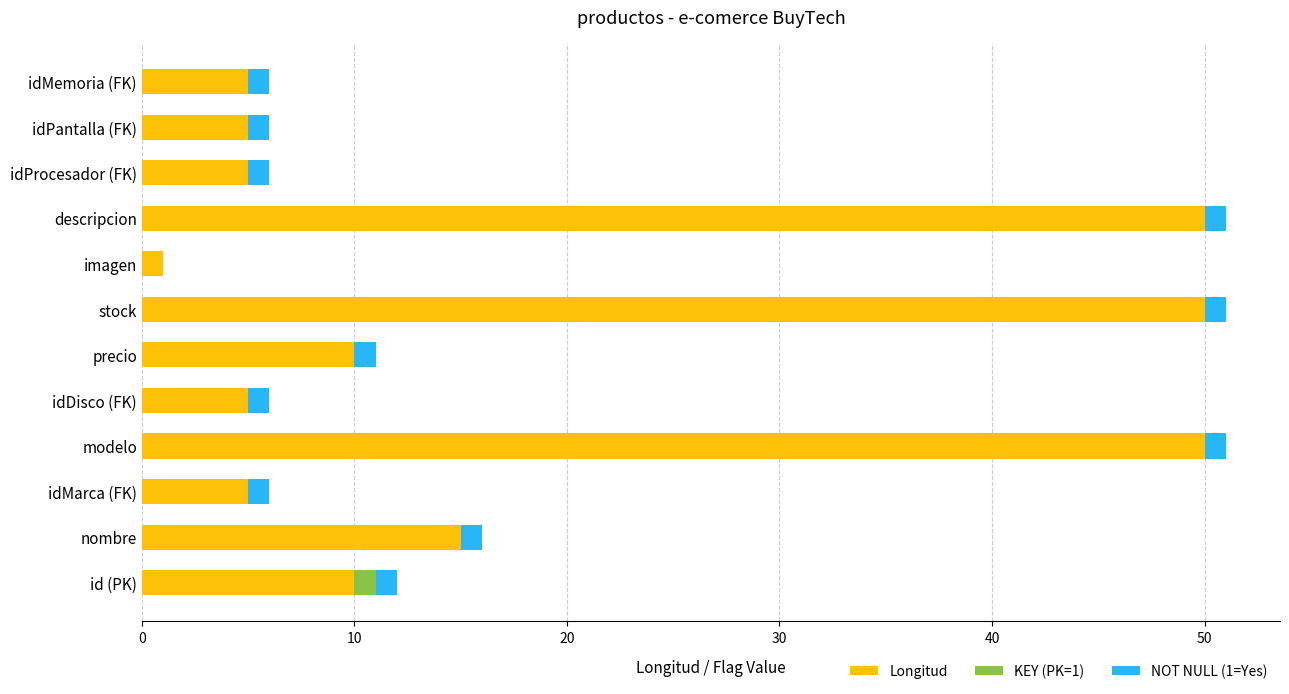

At which label is Longitud closest to 25?

nombre